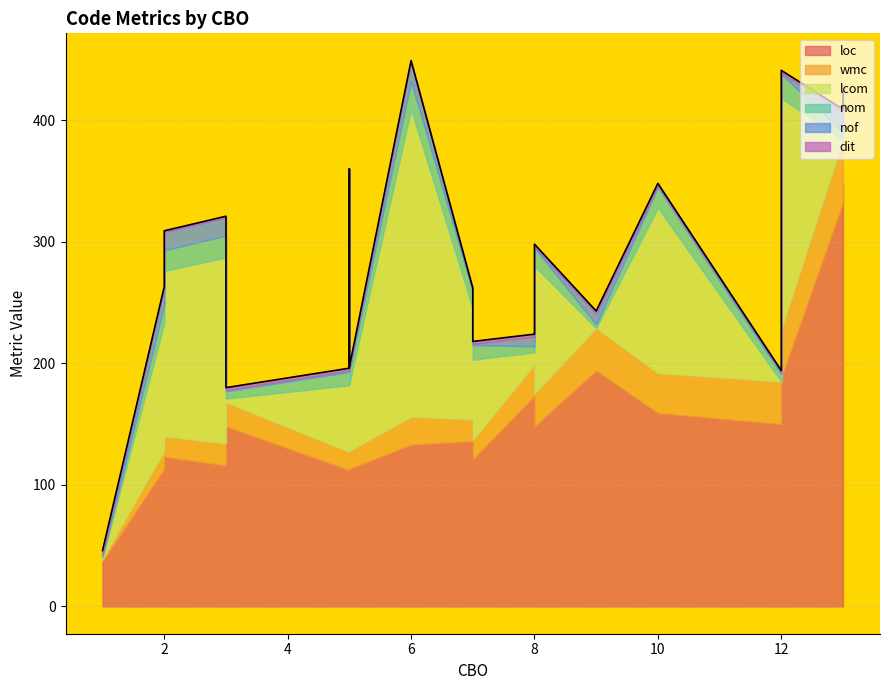

How many values in the wmc series are below 18?

13